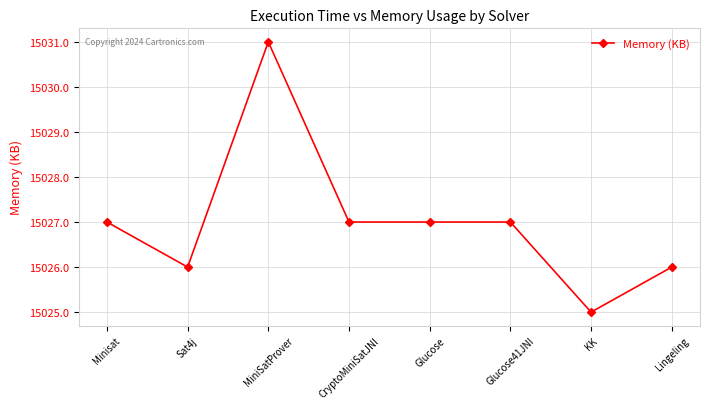

What value does the data have at Lingeling?

15026